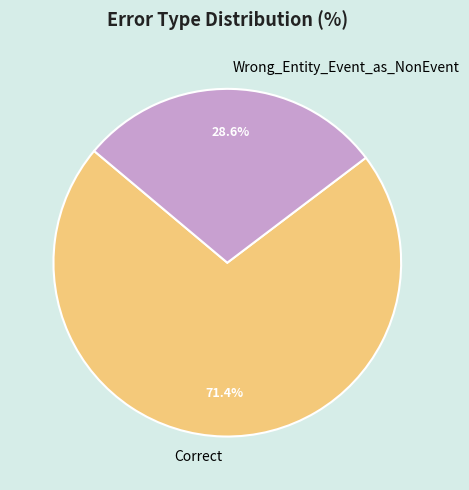

Count the number of slices in the pie.

2